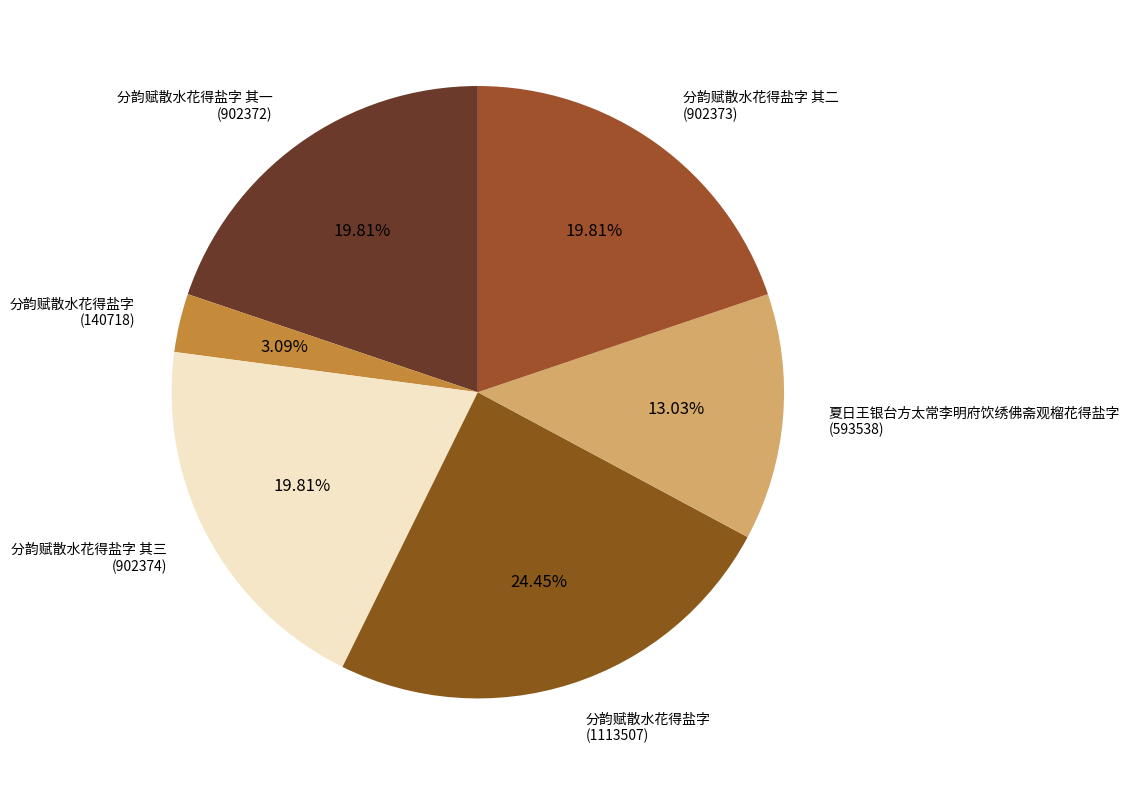

How many segments does this pie chart have?

6